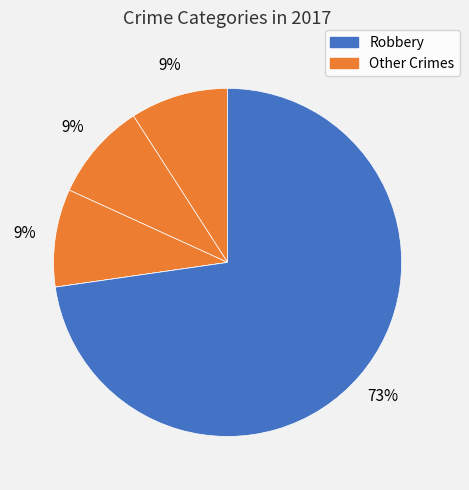

What is the majority slice?

Robbery